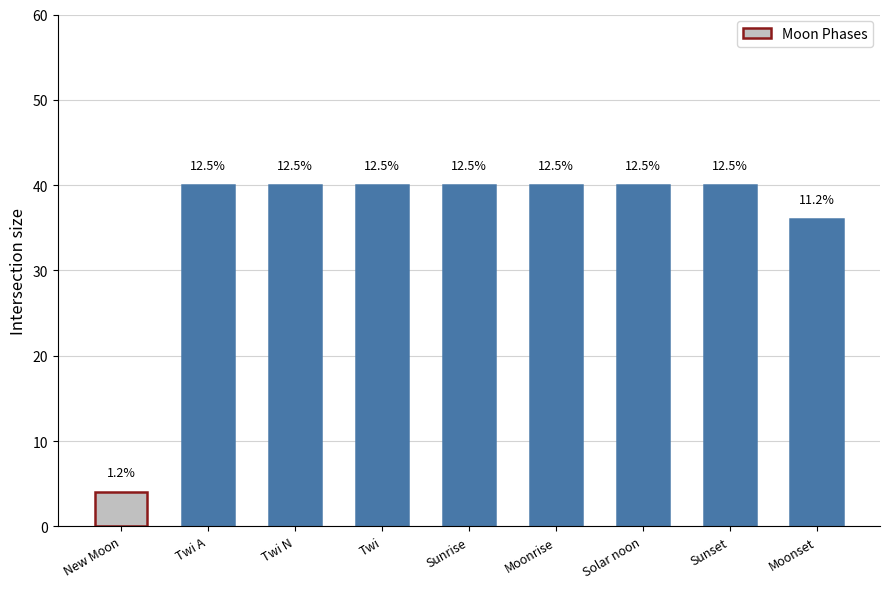

What is the sum of all values?

320